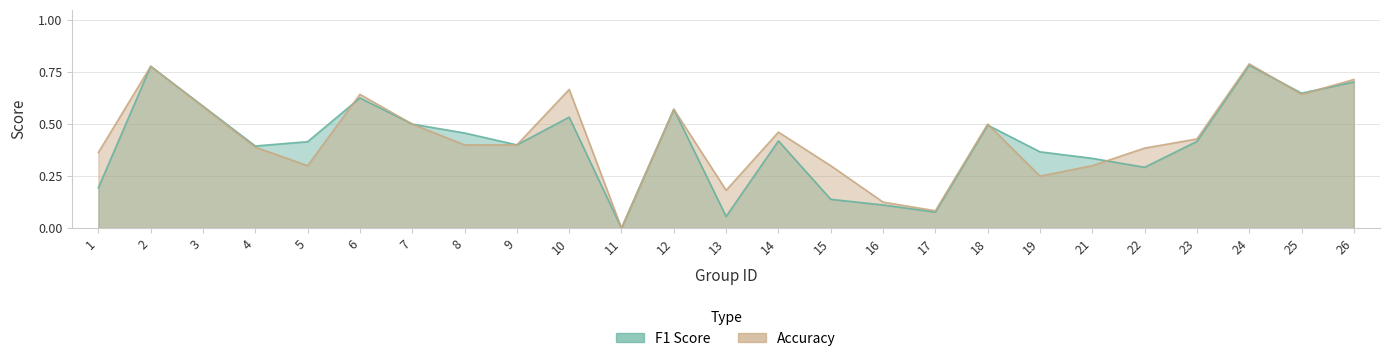

List the labels in order of accuracy value, smallest first.

11, 17, 16, 13, 19, 5, 15, 21, 1, 22, 4, 8, 9, 23, 14, 7, 18, 12, 3, 6, 25, 10, 26, 2, 24